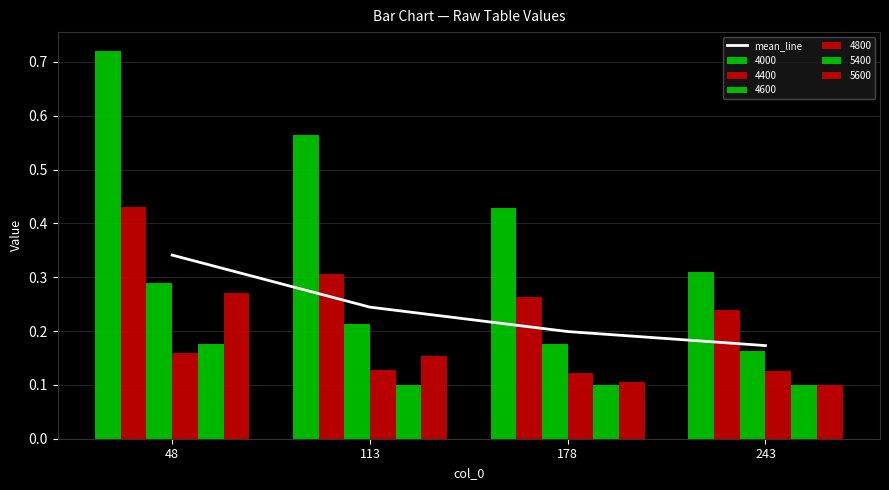

What is the difference between the maximum and second lowest values?

0.1